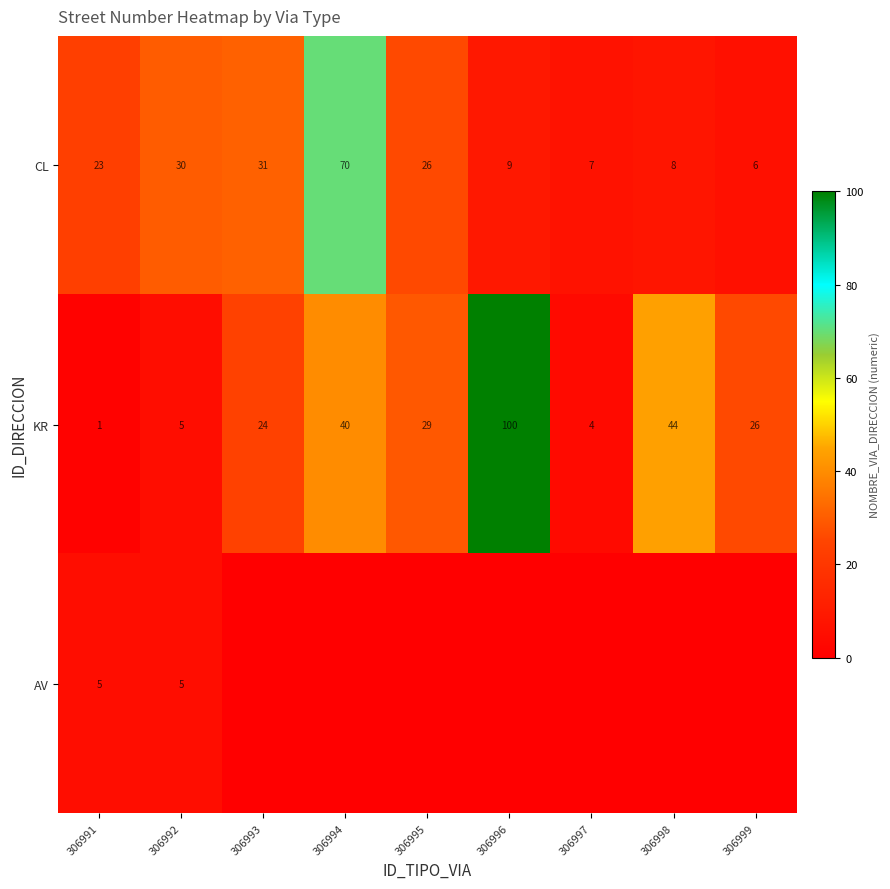

The AV series shows 1 at 306991. True or false?

False